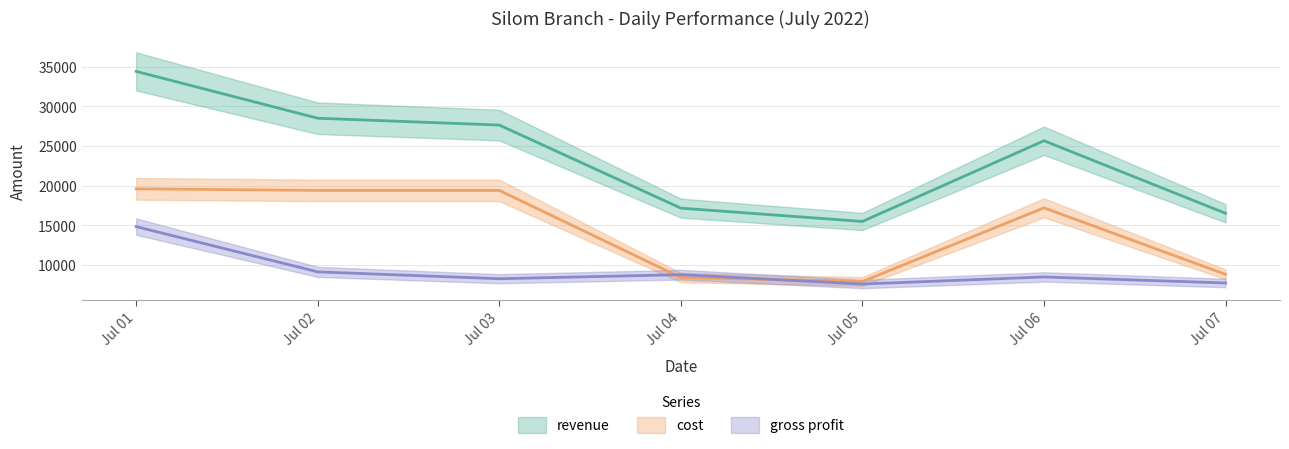

Does the chart display data point markers on the line(s)?

No